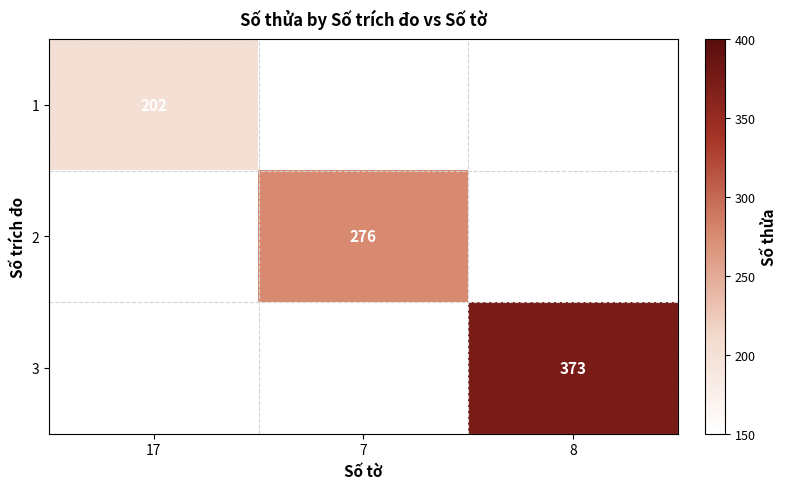

True or false: 1 has a value of 202 at 17.

True